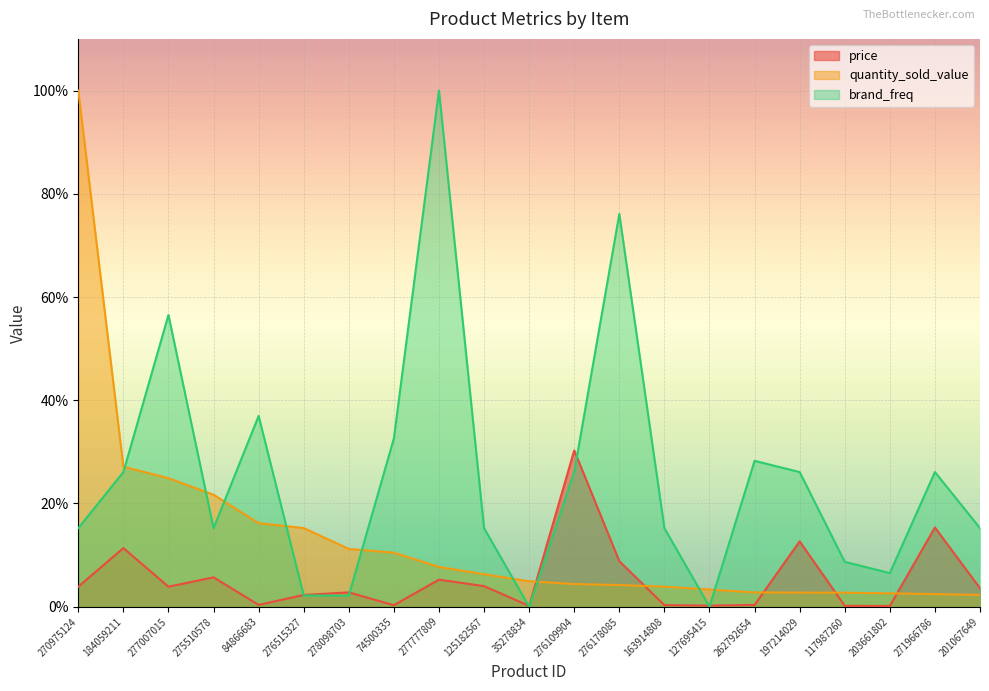

Does the chart display data point markers on the line(s)?

No